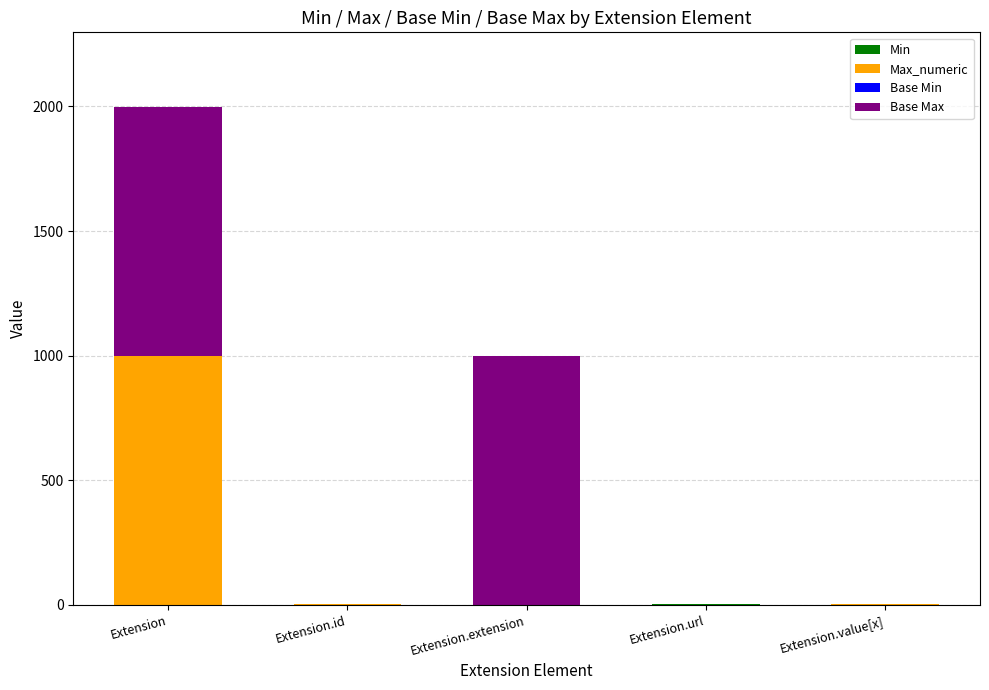

At which category is the sum across all series the highest?

Extension